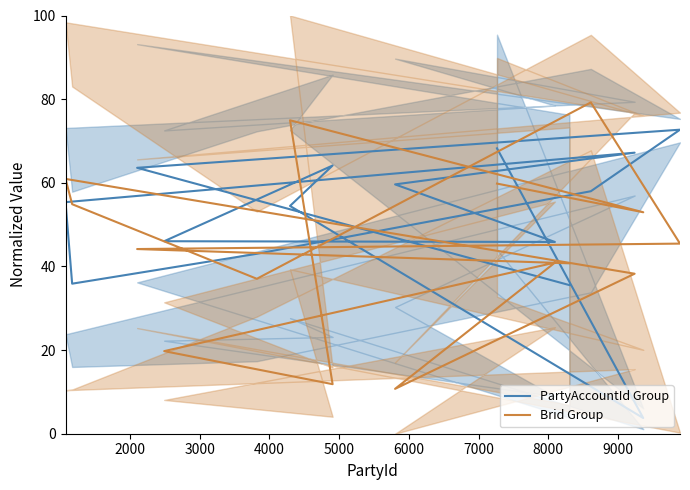

Reading left to right, what are all the values shown in this chart?

PartyAccountId Group: 35.5	63.6	72.7	58.0	43.0	35.9	55.4	67.2	59.6	45.9	46.0	64.1	54.5	3.7	68.2
Brid Group: 40.7	44.2	45.5	79.2	37.0	54.9	60.9	38.3	10.7	40.9	19.7	11.8	74.9	53.0	59.8